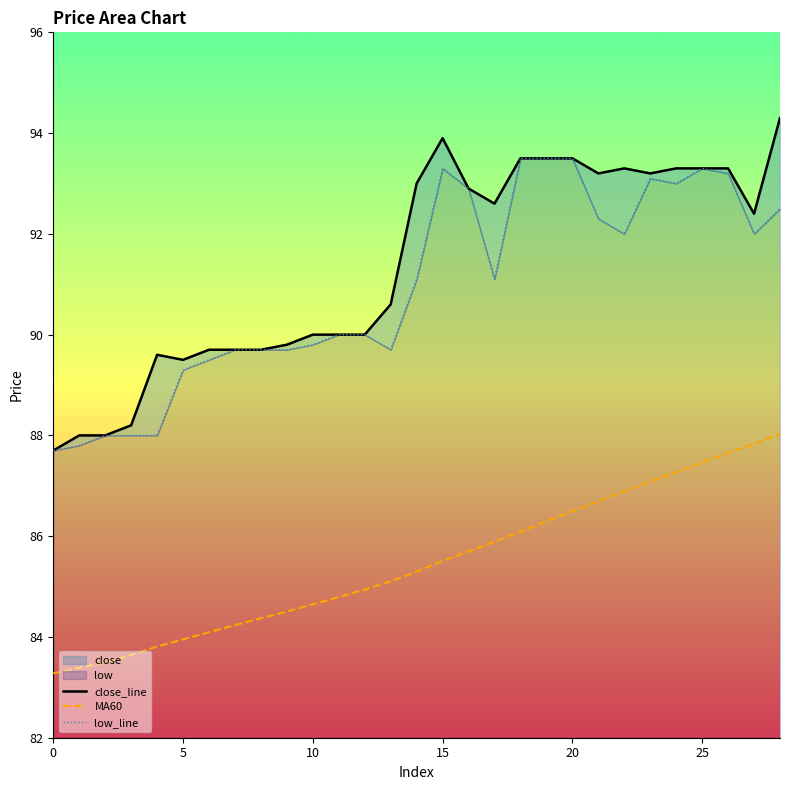

How many lines are shown in the chart?

3